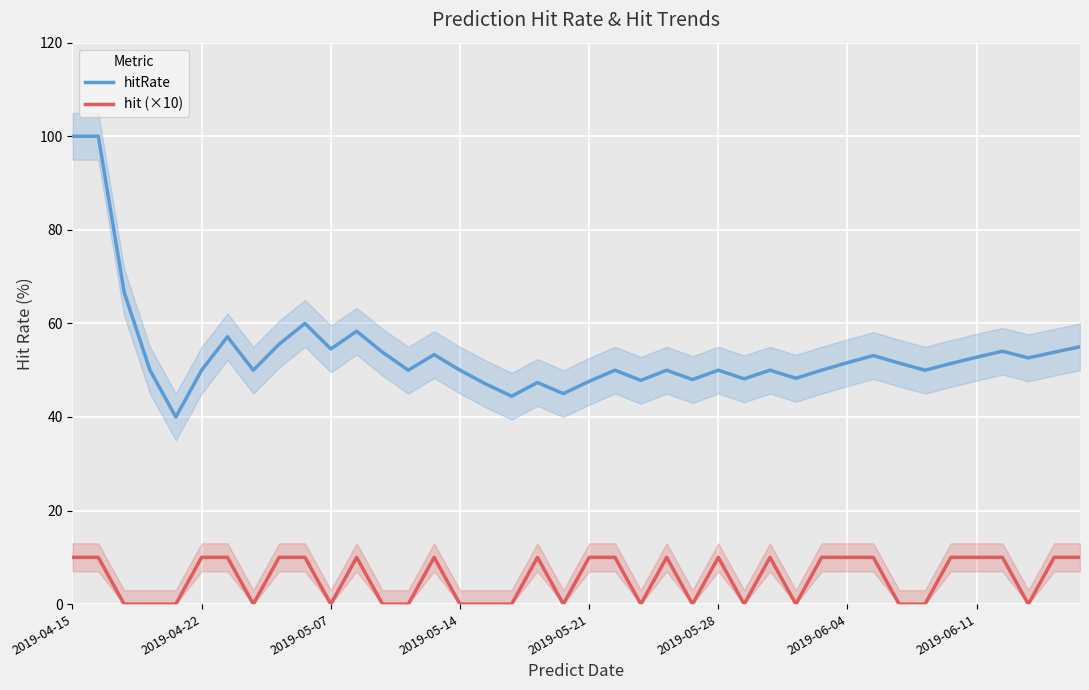

True or false: hitRate and hit (×10) intersect in this chart.

False